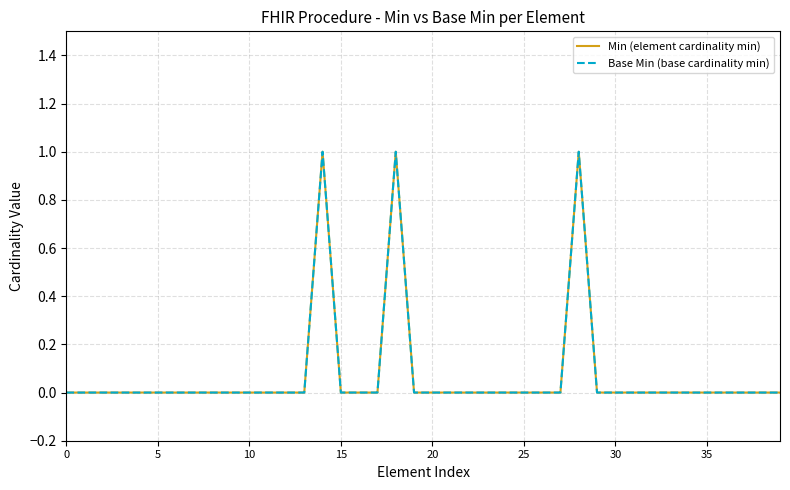

Is this an area chart (filled region under the line)?

No